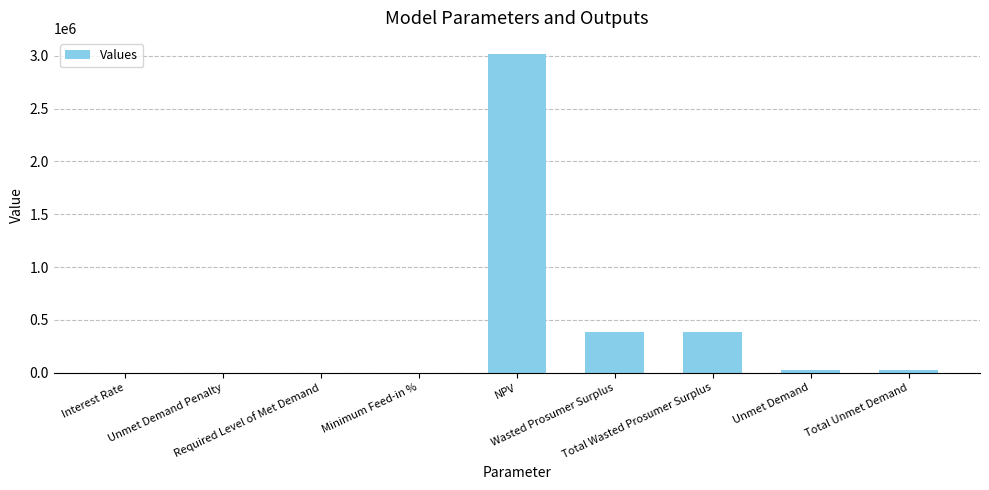

Is it true that the value at Wasted Prosumer Surplus is 231276.6?

False